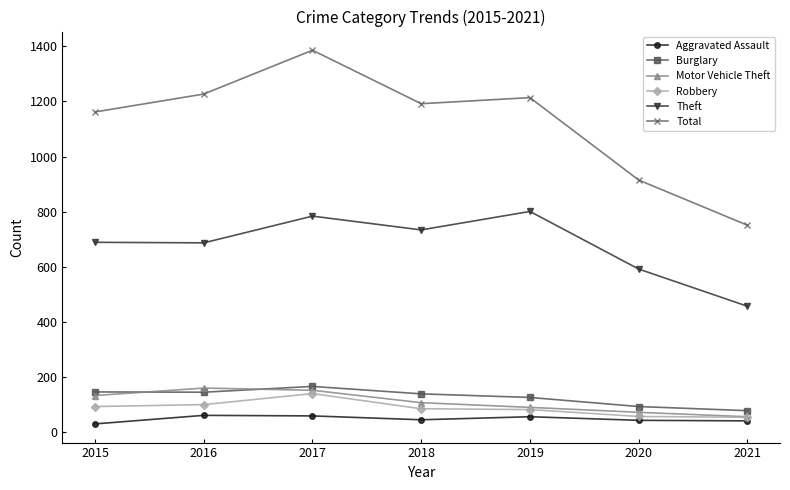

How many lines are shown in the chart?

6